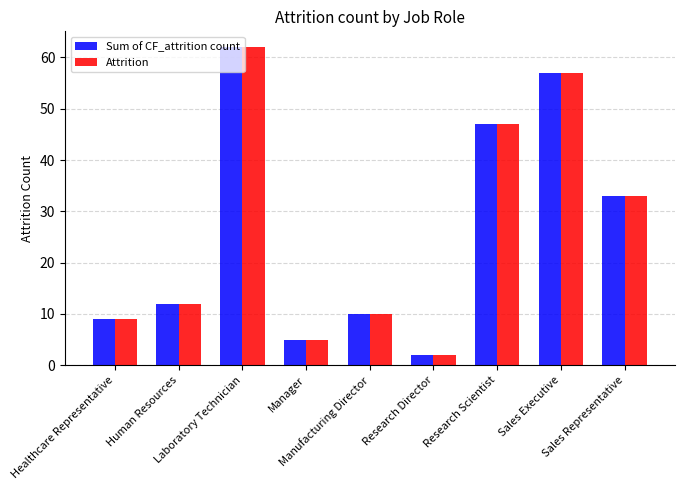

What is the maximum value for Sum of CF_attrition count?

62